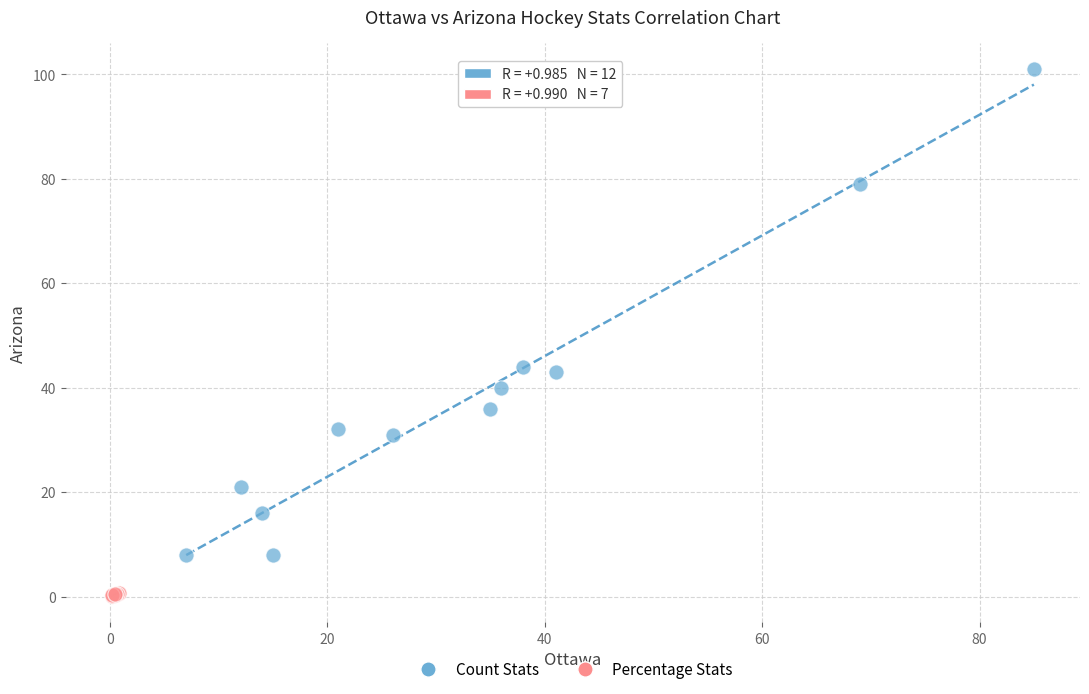

What are all the series names shown in the legend?

Count Stats, Percentage Stats